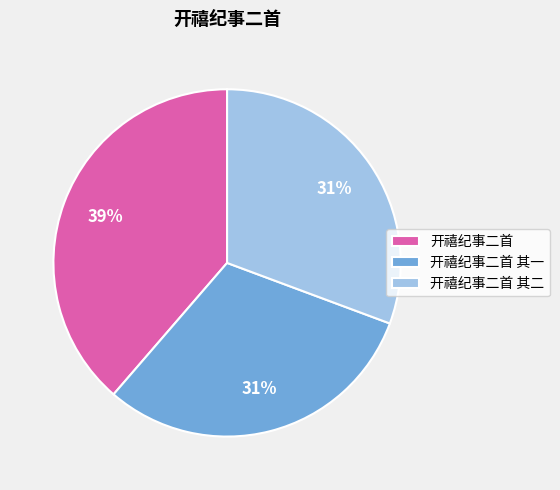

To the nearest percent, what is the average slice percentage?

33%